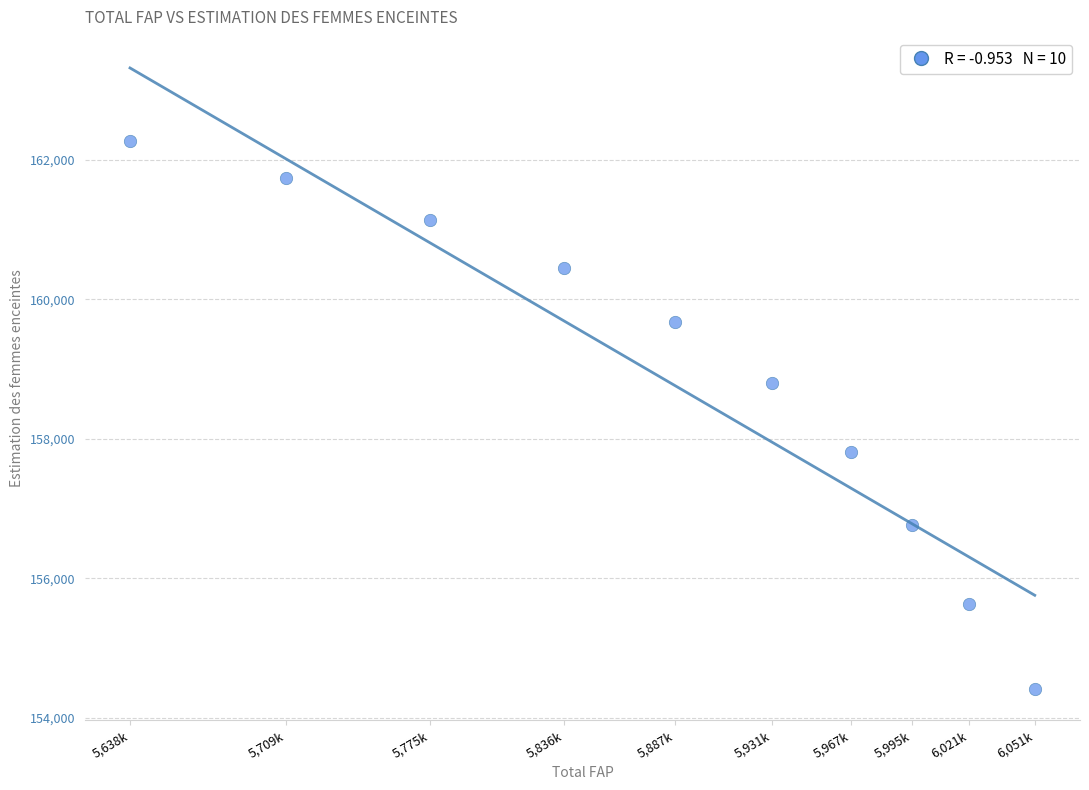

What is the average X value?

5881000.0